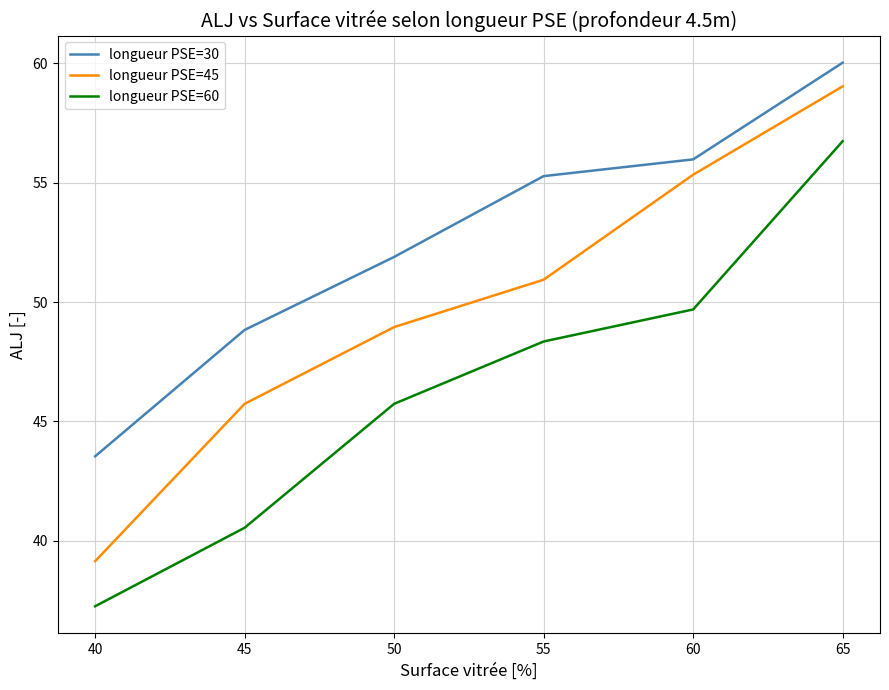

How many lines are shown in the chart?

3